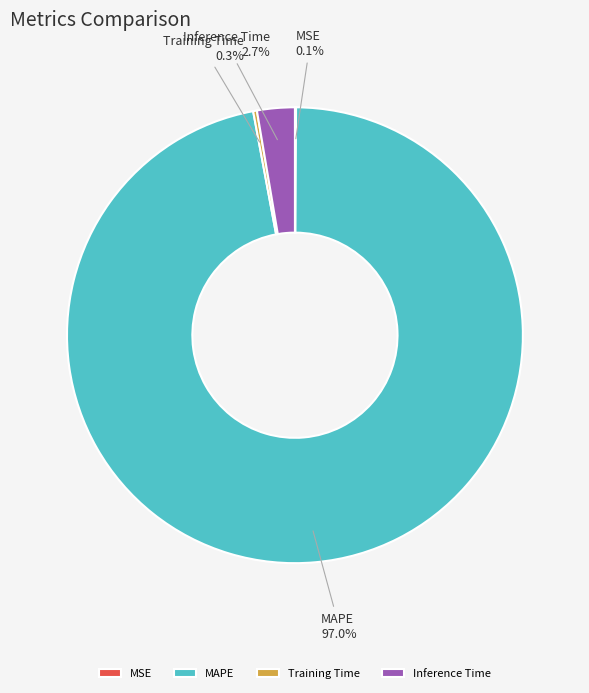

Which slice represents more than half of the pie?

MAPE